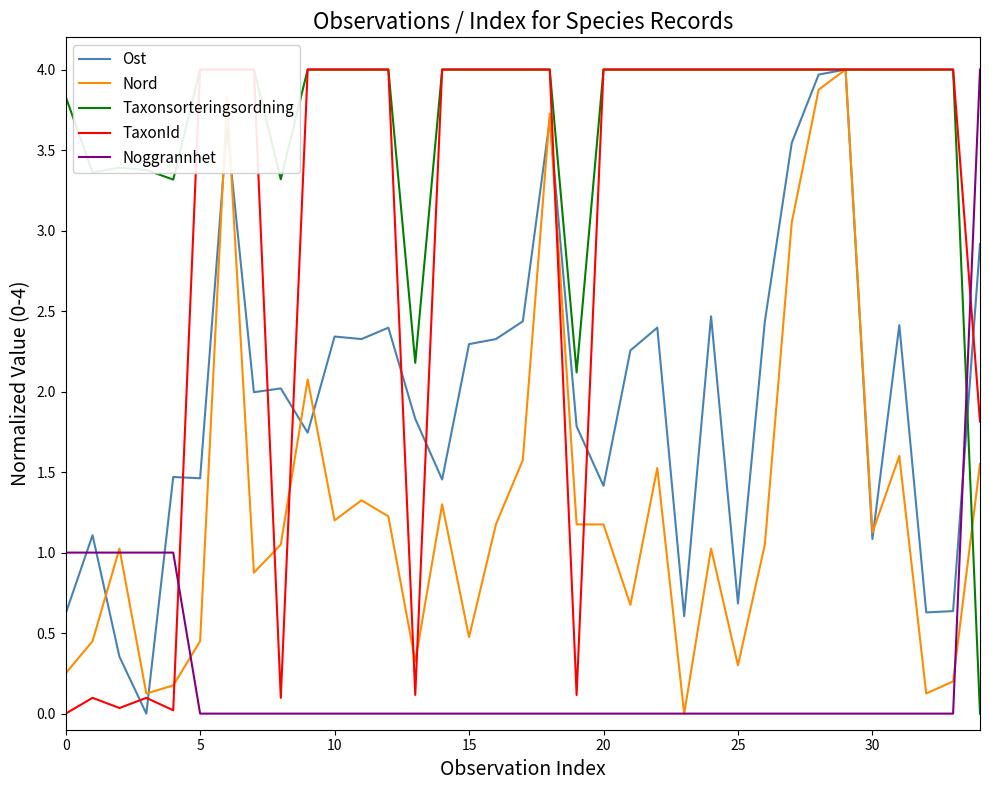

What is the sum of all Ost values?

68.7